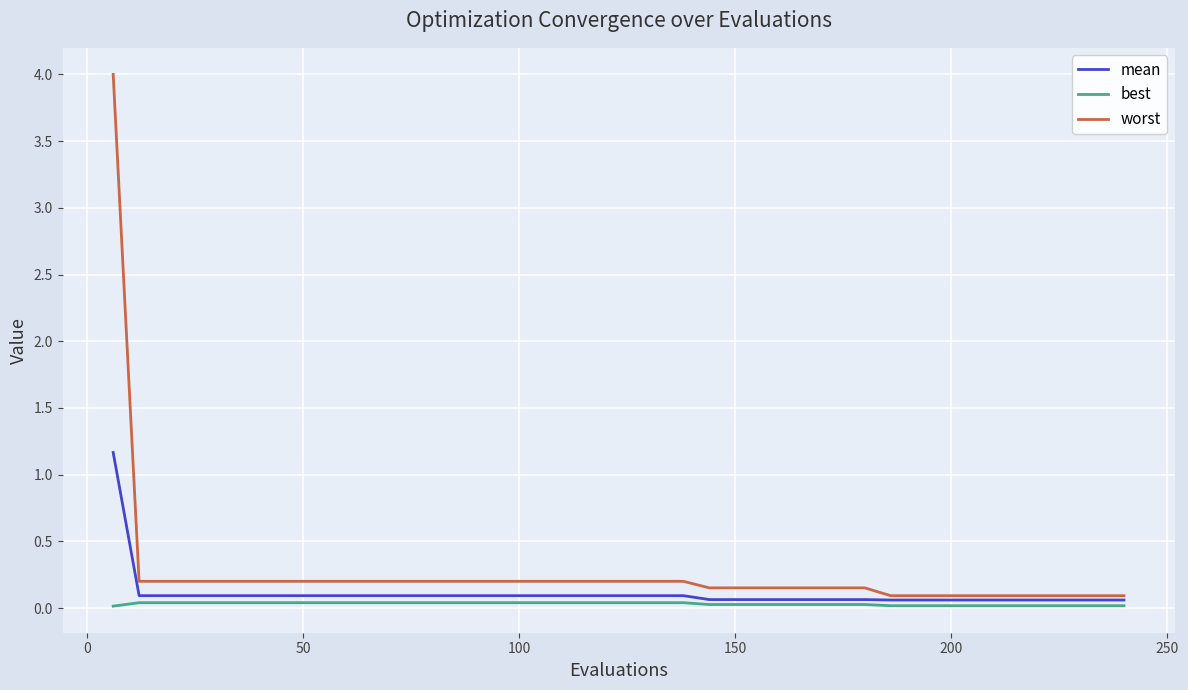

Which series has the largest total across all categories?

worst